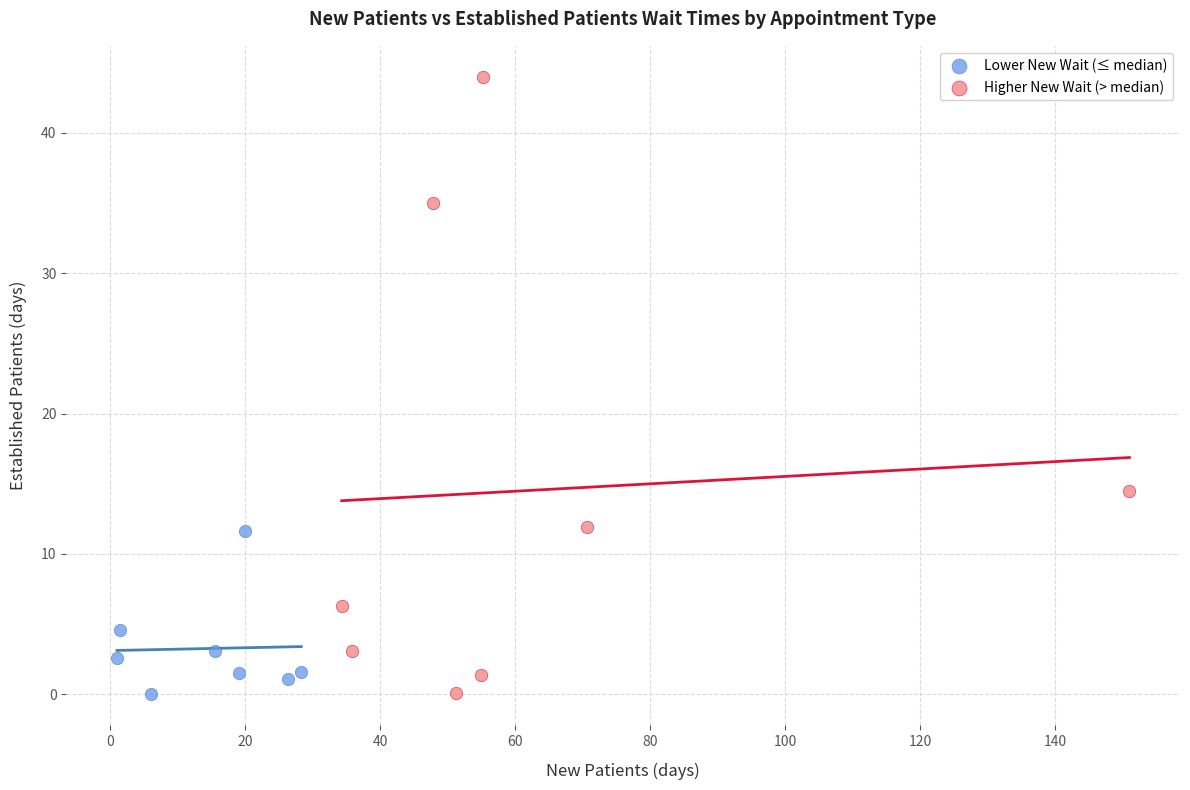

Which series contains the highest Y value?

Higher New Wait (> median)